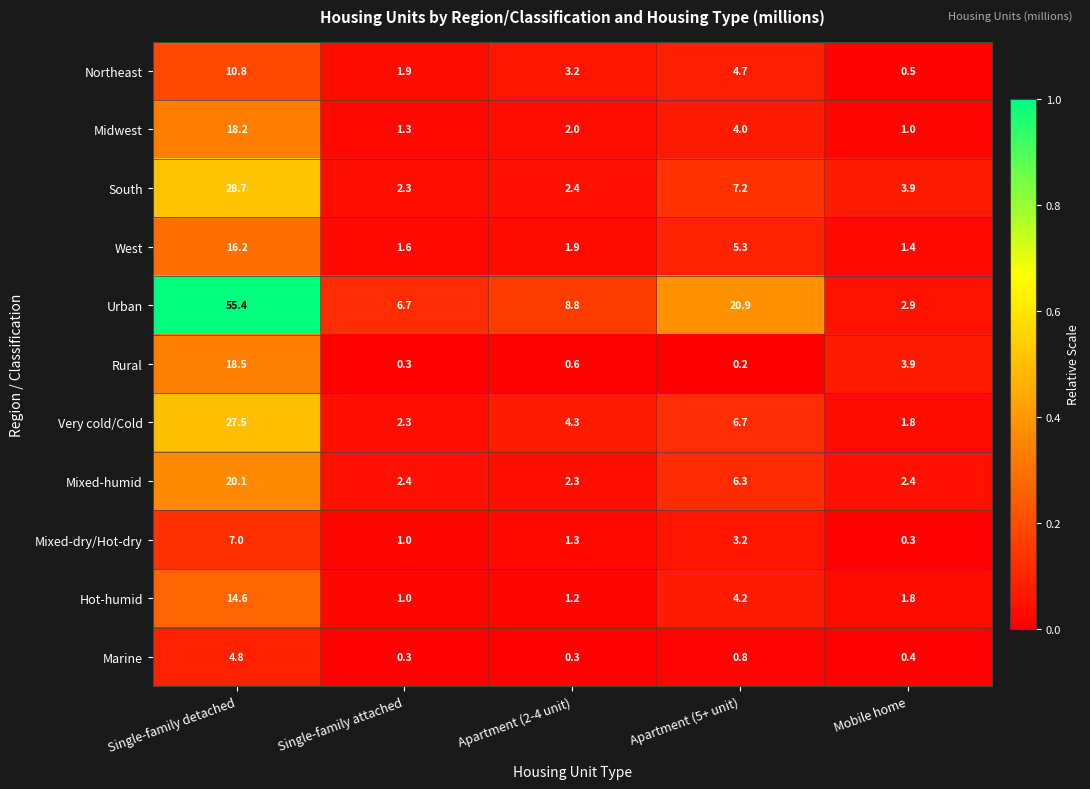

The Marine series shows 0.3 at Apartment (2-4 unit). True or false?

True